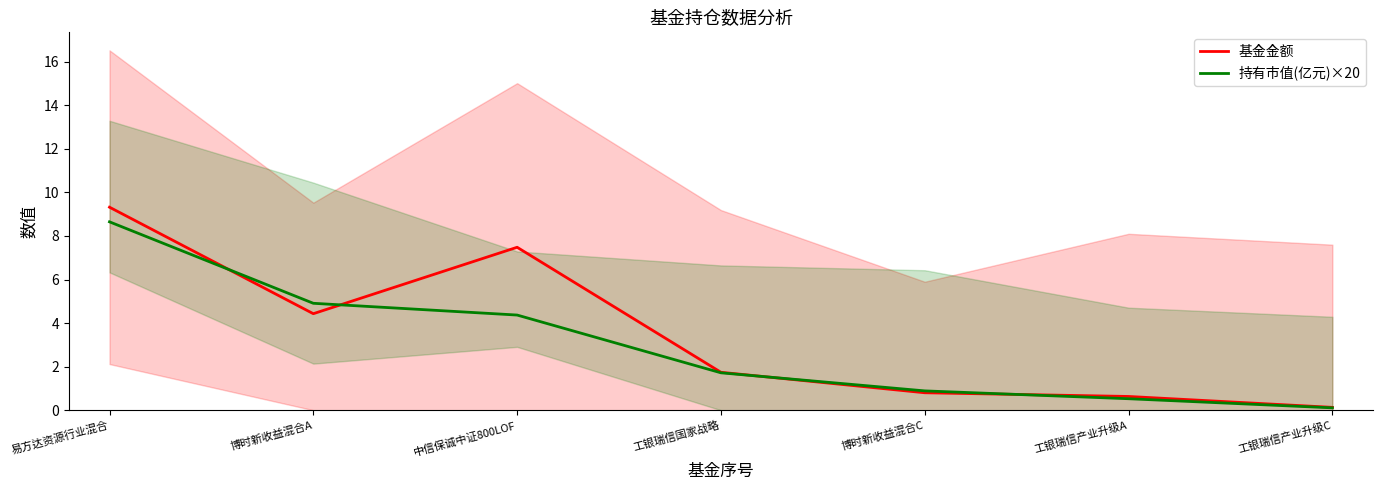

At which category does the chart reach its peak across all series?

易方达资源行业混合